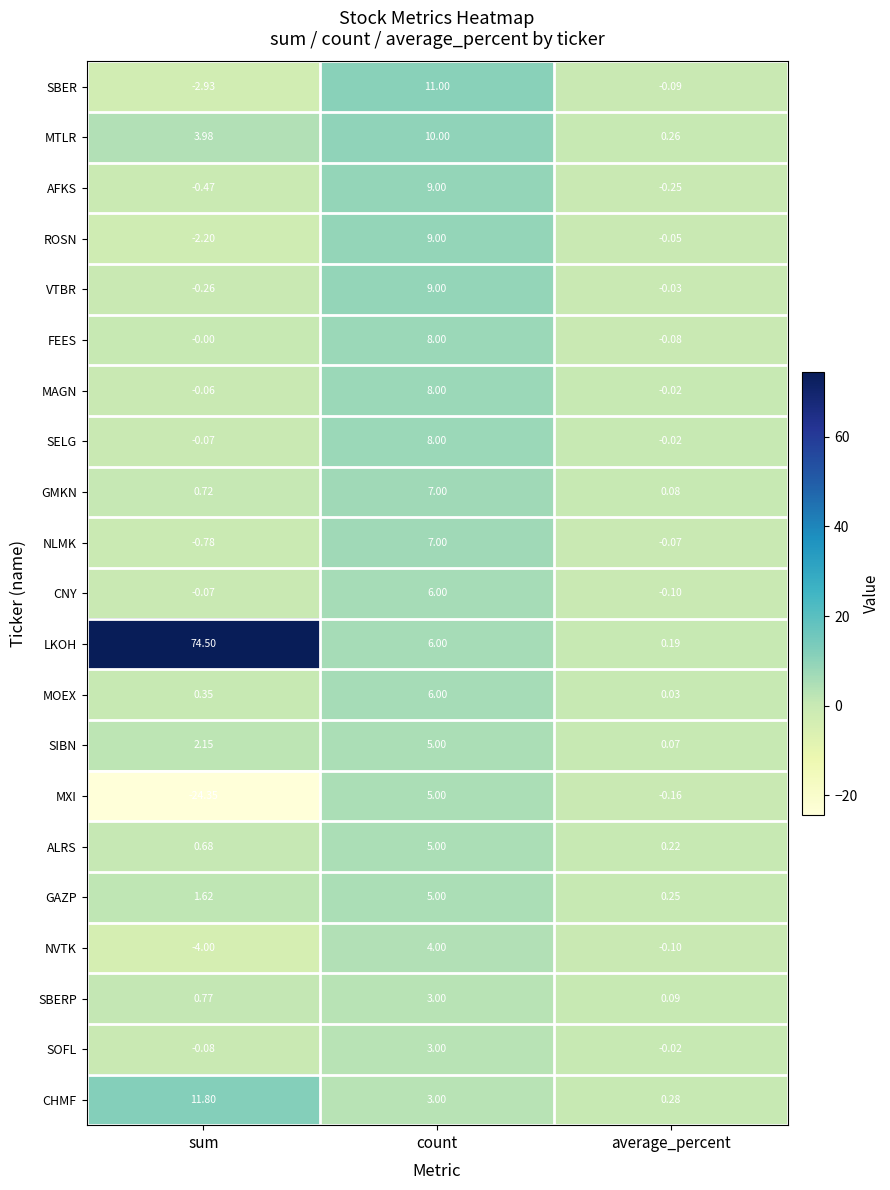

Rank the categories by GMKN value from highest to lowest.

count, sum, average_percent